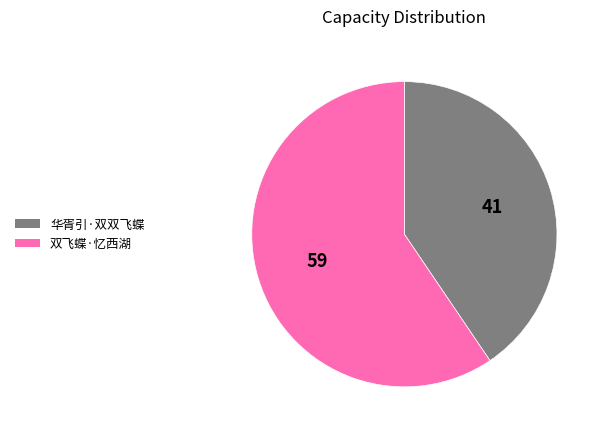

Rank the categories by value from highest to lowest.

双飞蝶·忆西湖, 华胥引·双双飞蝶